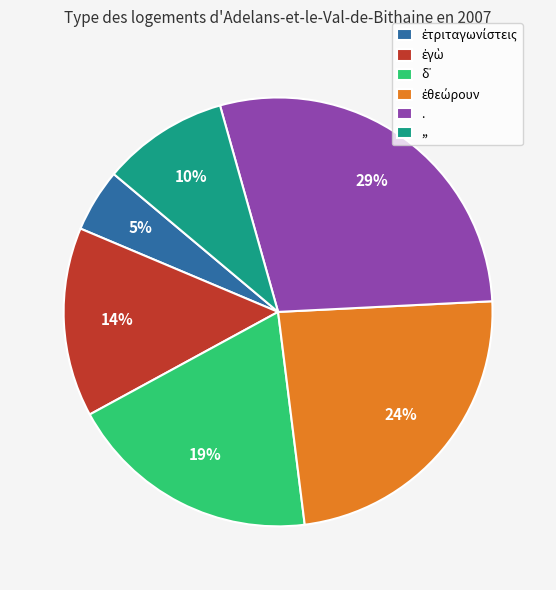

Which has a higher value, . or ,,?

.